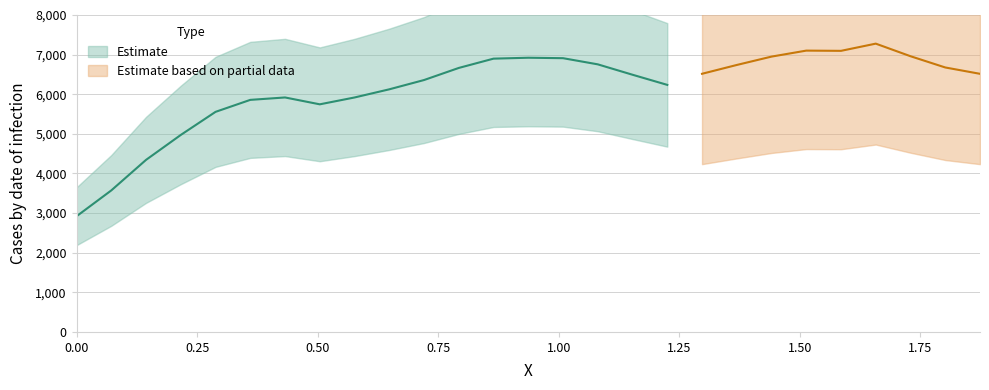

What is the change in value from 0.7927 to 0.93683?

+257.5